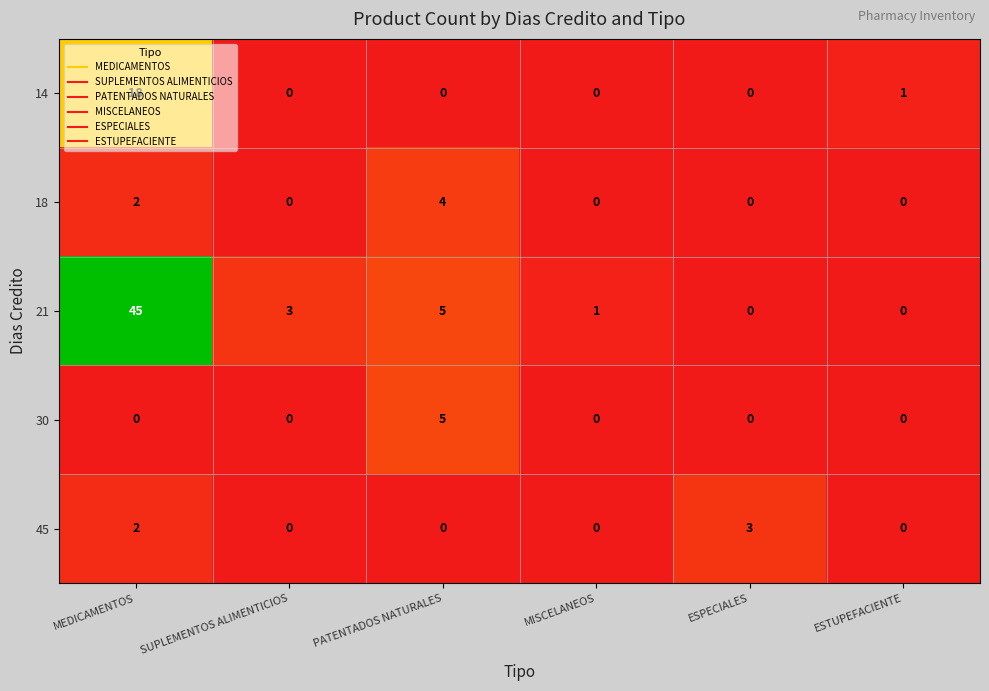

What is the total value across all series at ESPECIALES?

3